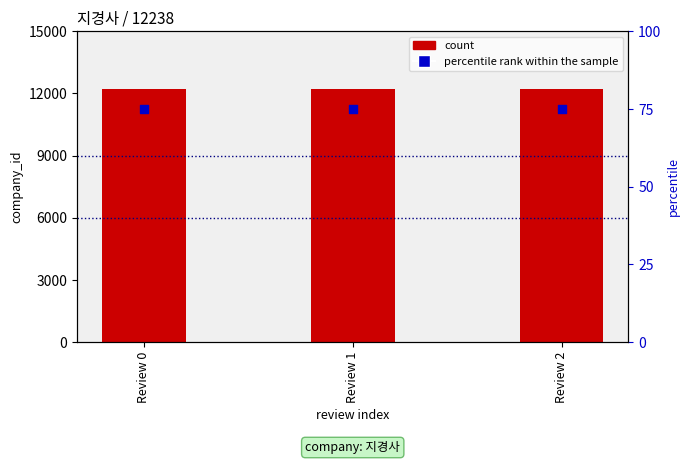

Which series has the largest Y range (max minus min)?

count